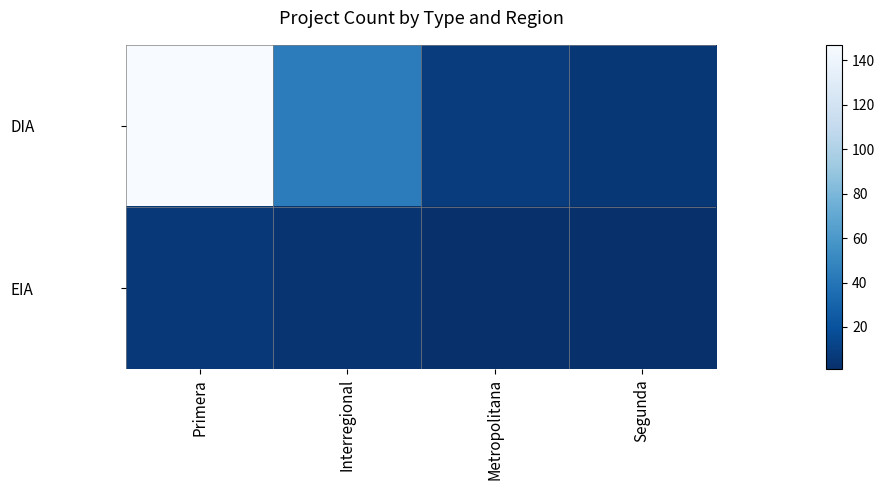

At how many categories does at least one series exceed 112?

1